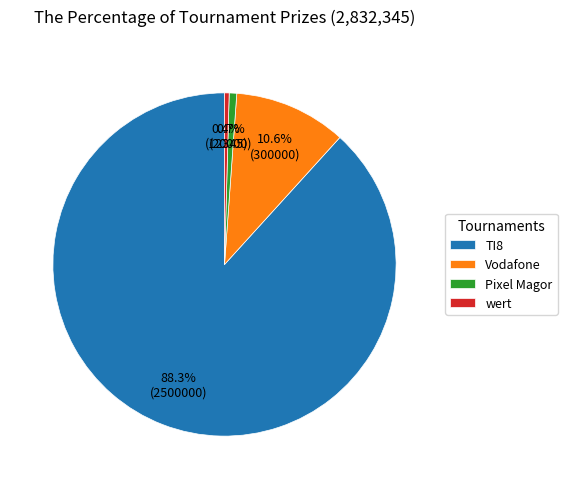

Which slice represents more than half of the pie?

TI8